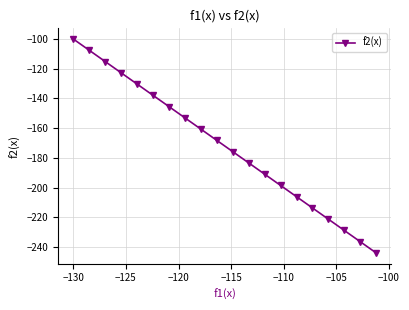

What is the value of the 11th point from the left?

-175.8